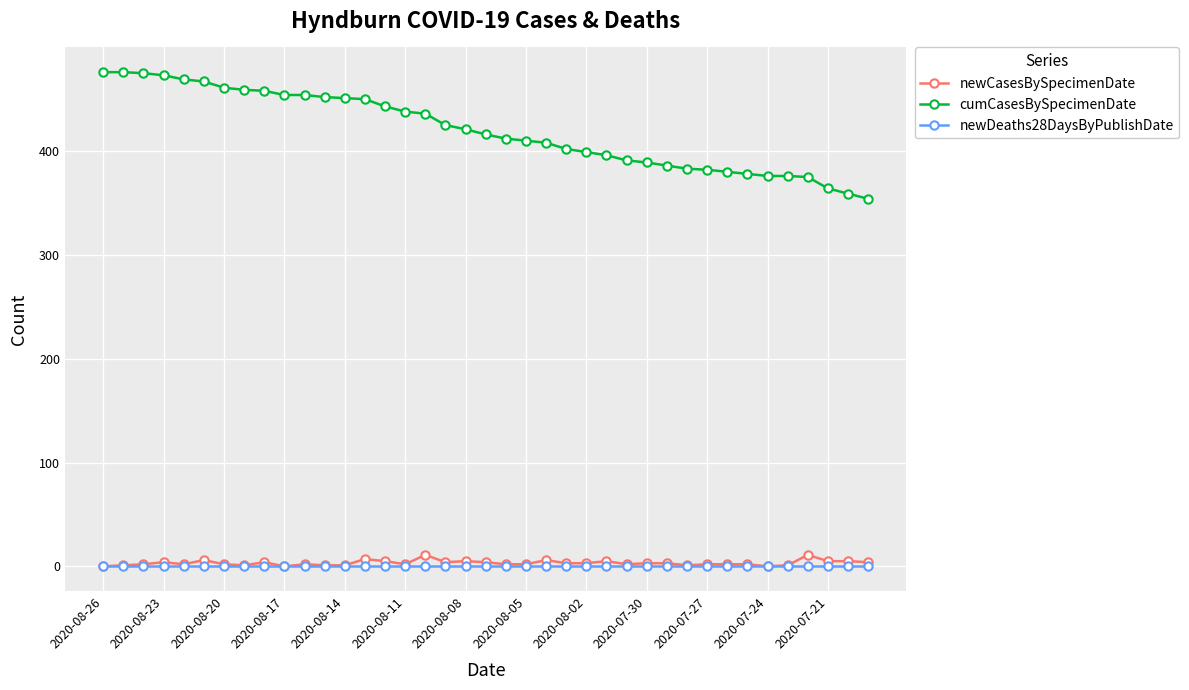

What is the greatest value displayed?

476